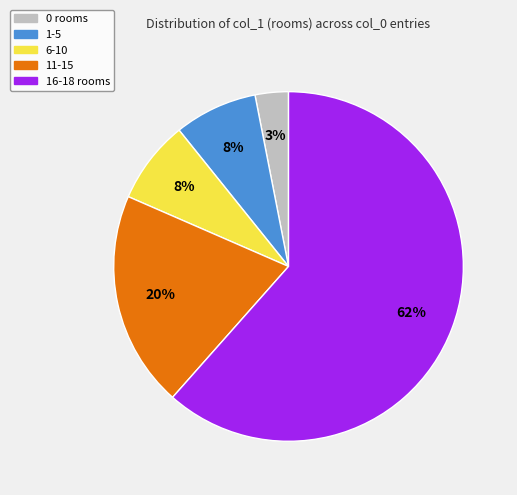

Does any single category account for the majority?

Yes